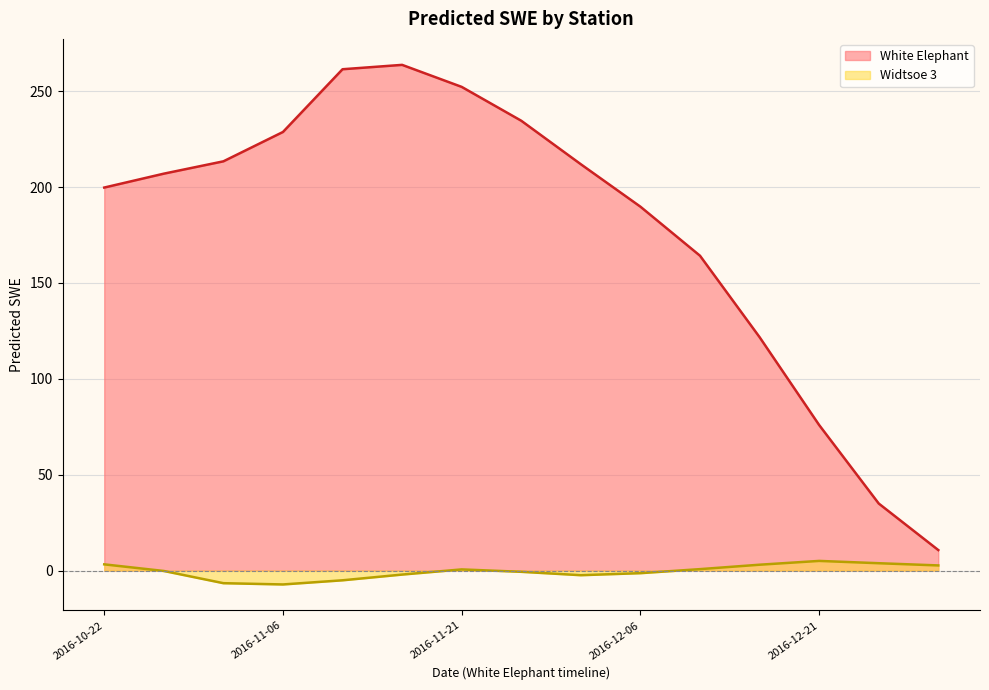

Which category has the lowest value in the Widtsoe 3 series?

2016-11-06